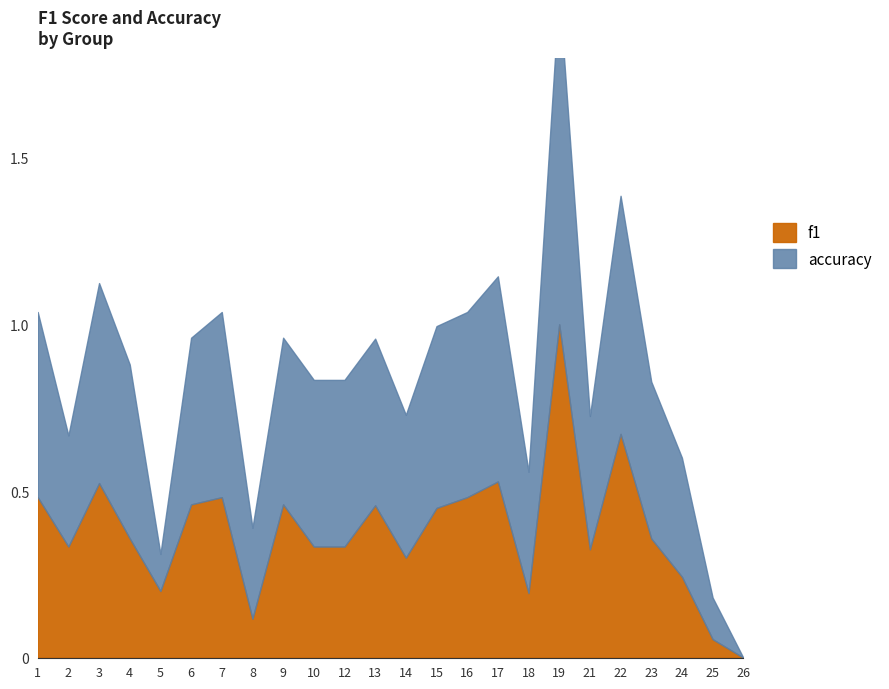

Is the value of f1 at 16 greater than the value of accuracy at 7?

No